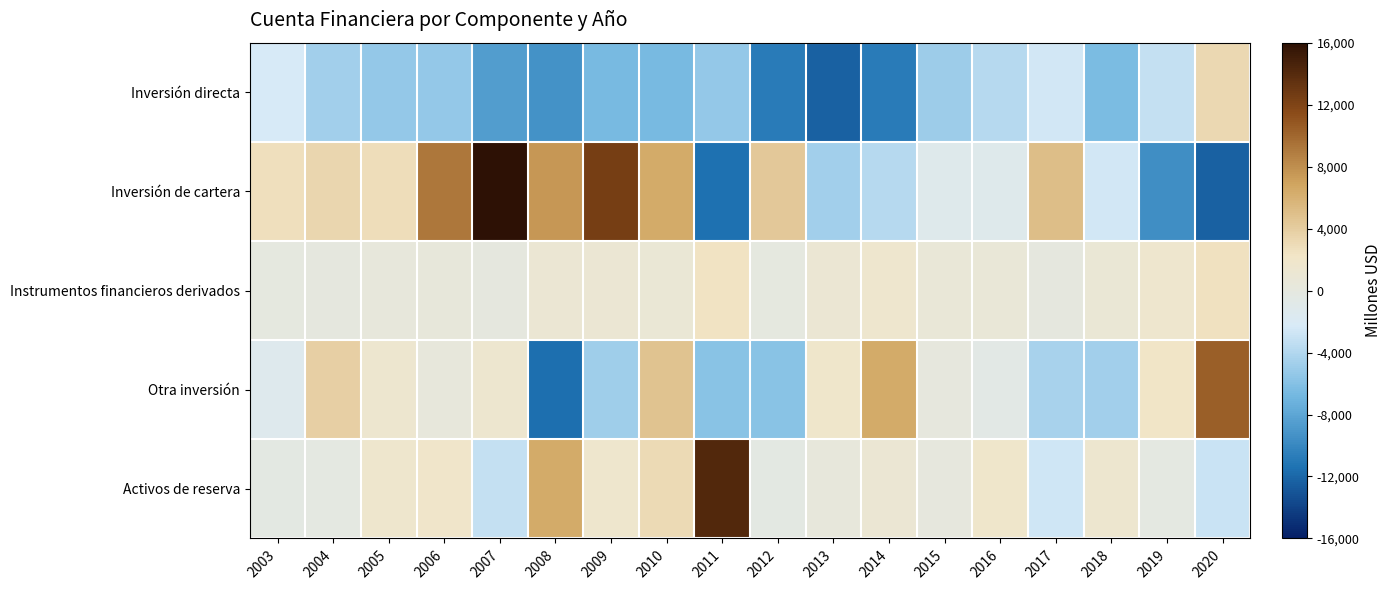

What is the minimum value shown in the chart?

-12322